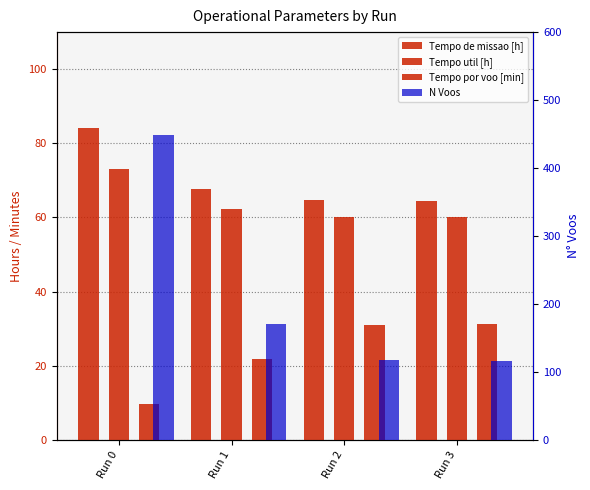

Reading right to left, transcribe all the data shown in this chart.

Tempo de missao [h]: Run 3=64.6	Run 2=64.6	Run 1=67.7	Run 0=84.2
Tempo util [h]: Run 3=60.2	Run 2=60.2	Run 1=62.2	Run 0=73.0
Tempo por voo [min]: Run 3=31.1	Run 2=30.9	Run 1=21.8	Run 0=9.8
N Voos: Run 3=116.0	Run 2=117.0	Run 1=171.0	Run 0=448.0